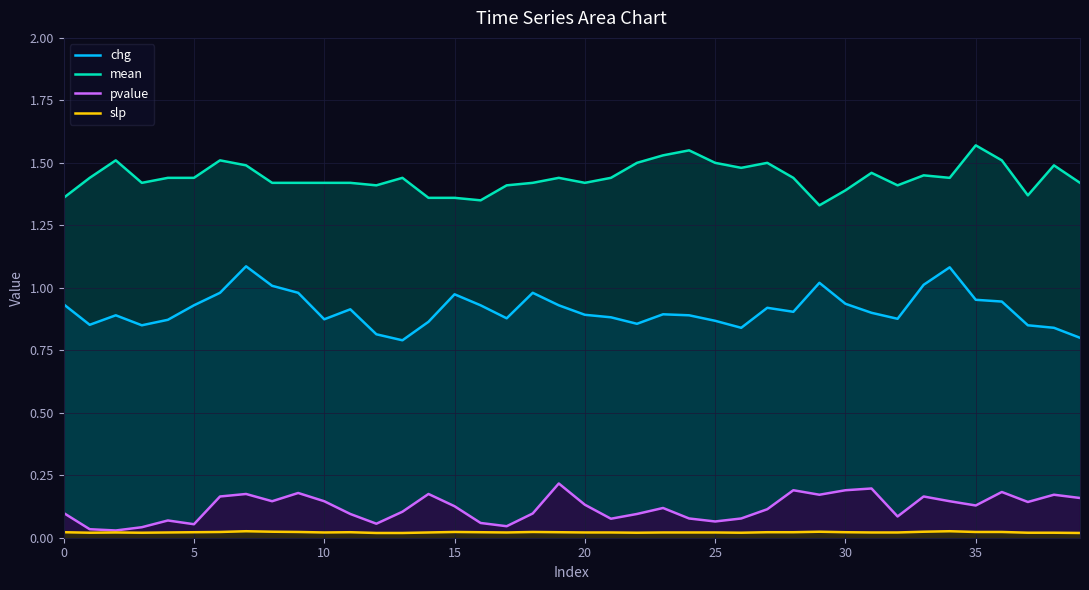

How many slp values are between 0 and 1?

40